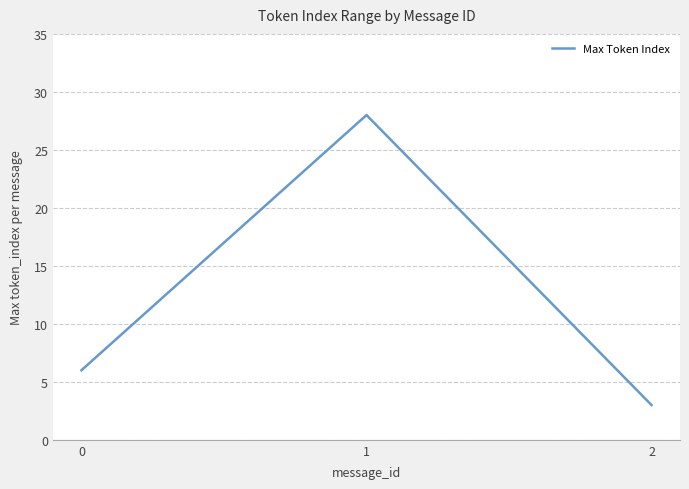

What is the average value?

12